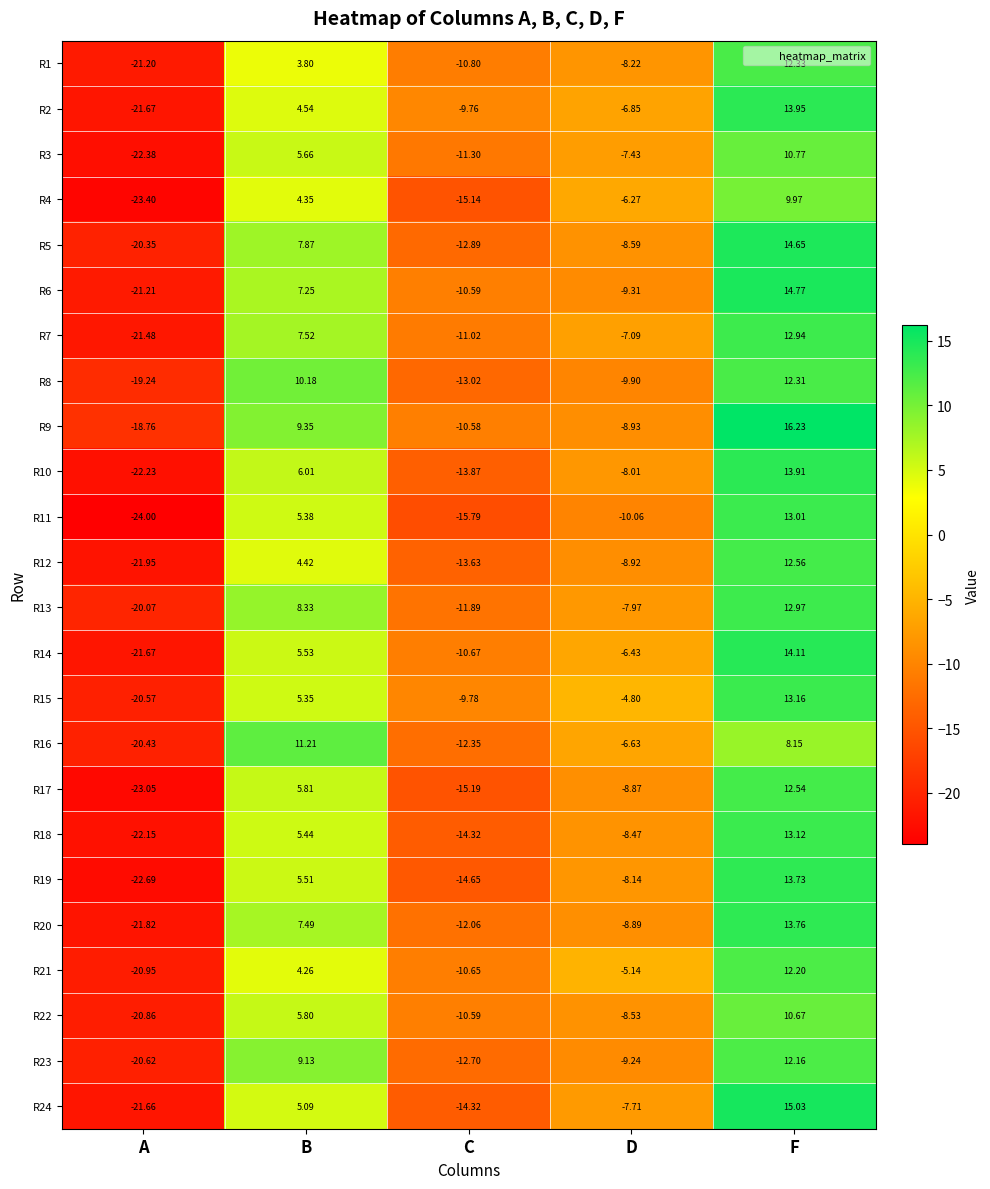

At which label is R14 closest to -3?

D